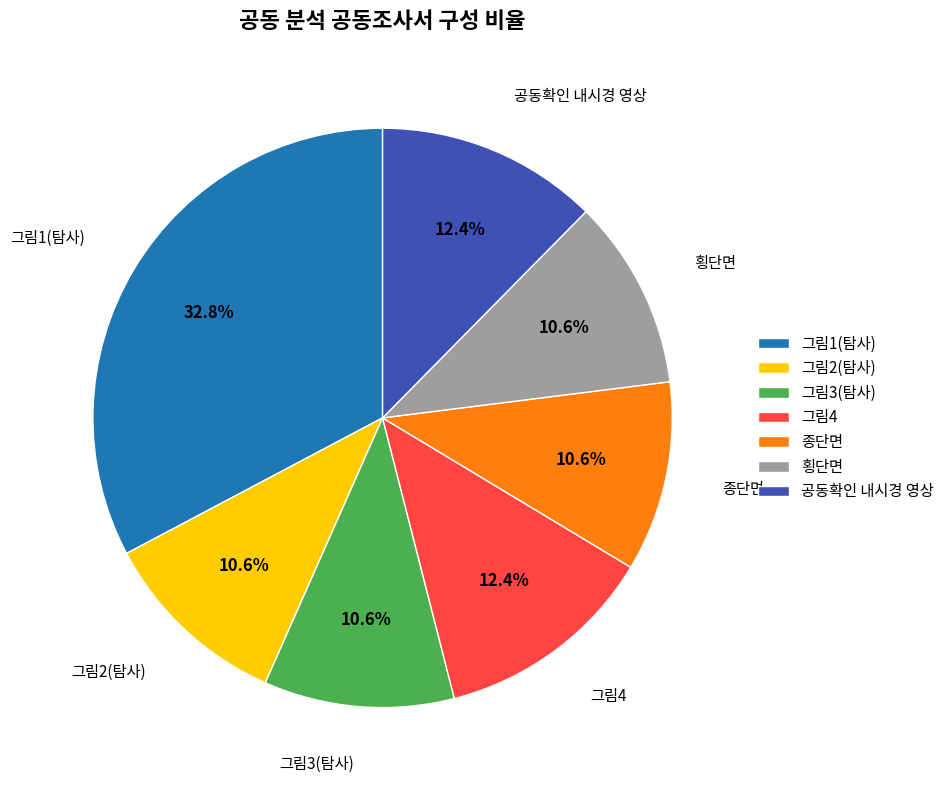

Does 그림4 account for over 50% of the chart?

No